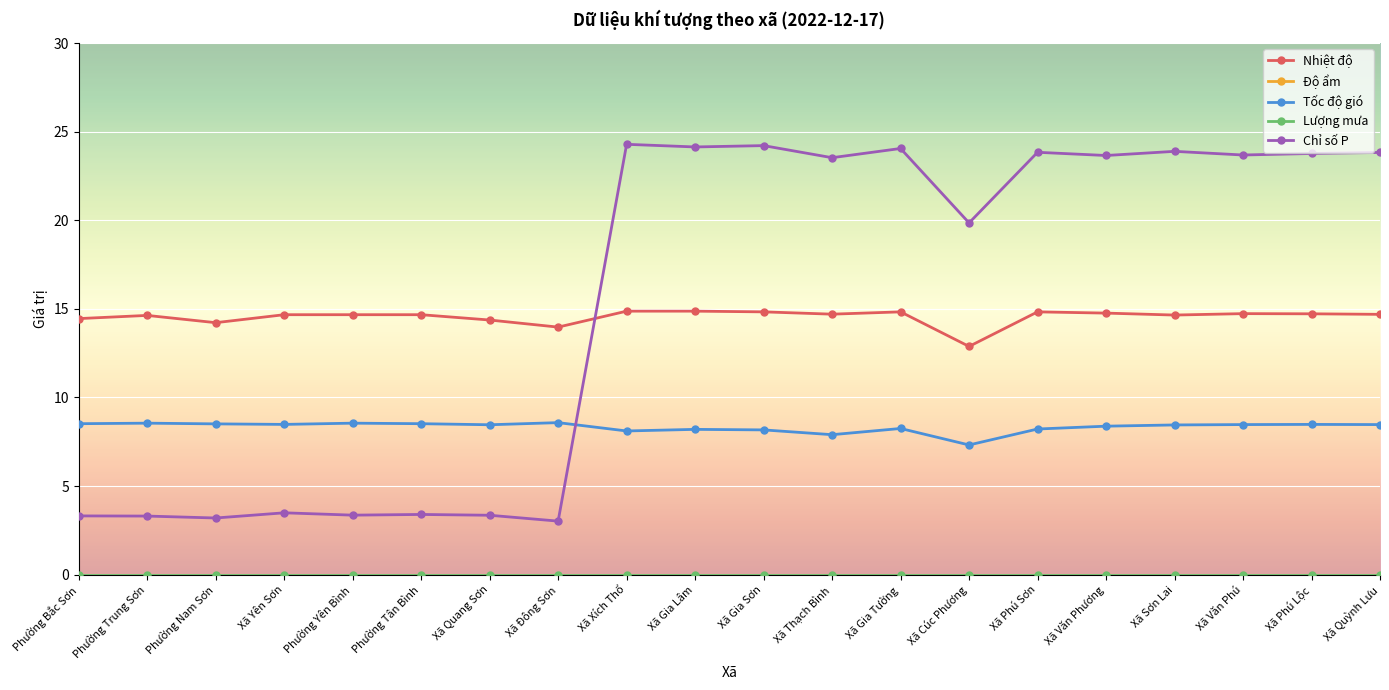

Rank the categories by Lượng mưa value from lowest to highest.

Phường Bắc Sơn, Phường Trung Sơn, Phường Nam Sơn, Xã Yên Sơn, Phường Yên Bình, Phường Tân Bình, Xã Quang Sơn, Xã Đông Sơn, Xã Xích Thổ, Xã Gia Lâm, Xã Gia Sơn, Xã Thạch Bình, Xã Gia Tường, Xã Cúc Phương, Xã Phú Sơn, Xã Văn Phương, Xã Sơn Lai, Xã Văn Phú, Xã Phú Lộc, Xã Quỳnh Lưu